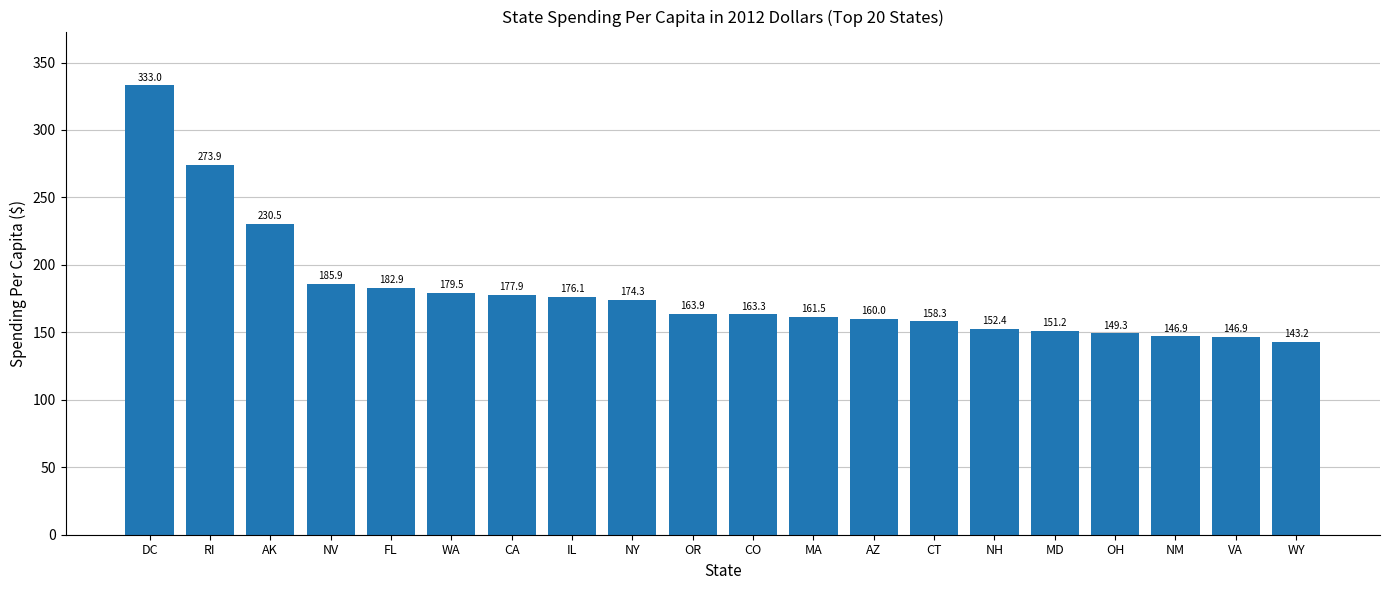

What is the difference between the maximum and minimum values?

189.9